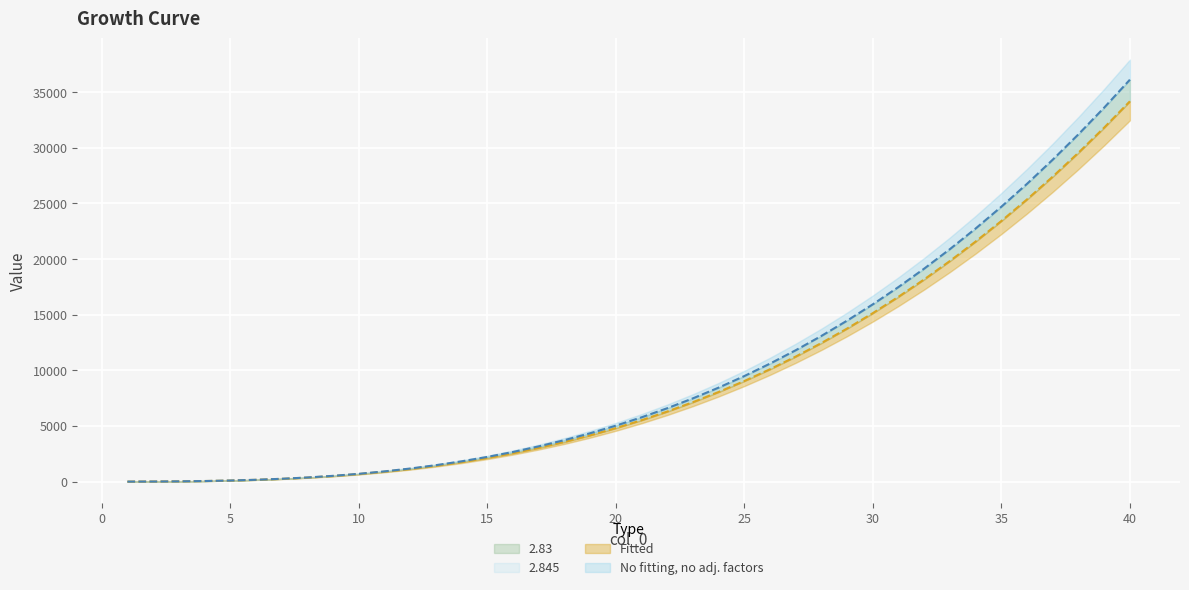

True or false: 2.83 and 2.845 cross at least once.

False